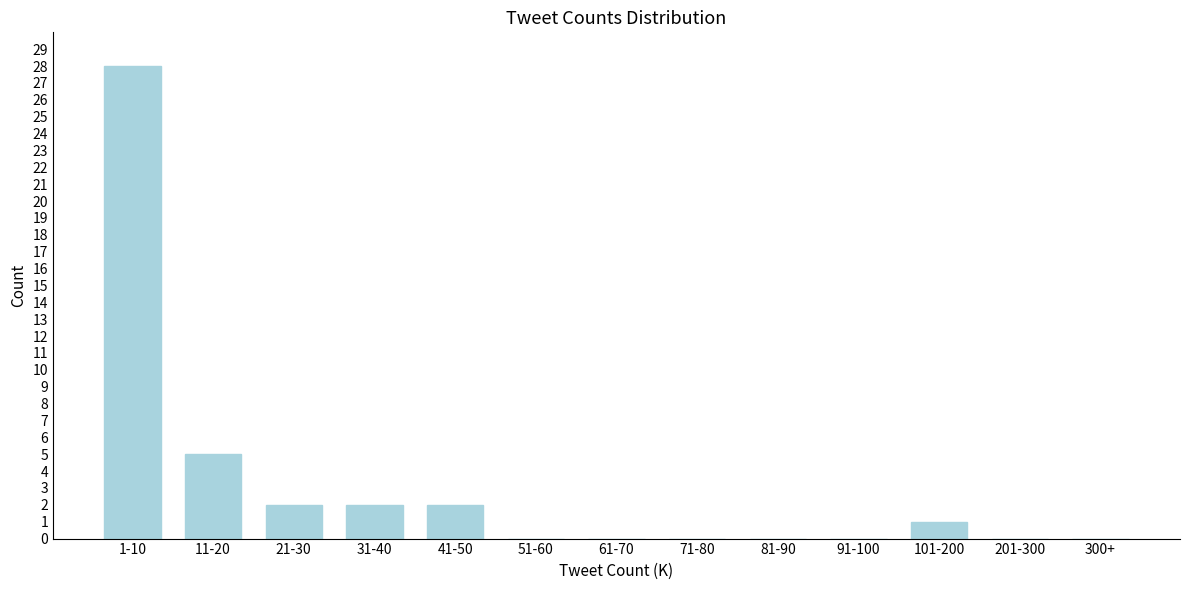

Reading left to right, list all the values displayed in this chart.

1-10=28	11-20=5	21-30=2	31-40=2	41-50=2	51-60=0	61-70=0	71-80=0	81-90=0	91-100=0	101-200=1	201-300=0	300+=0